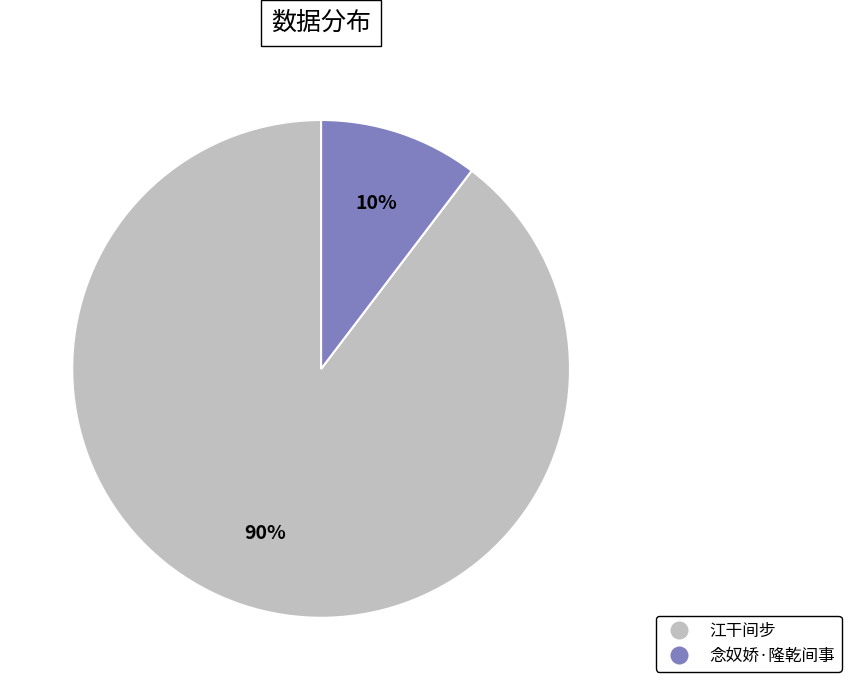

Do 江干间步 and 念奴娇·隆乾间事 together represent more than half of the pie?

Yes